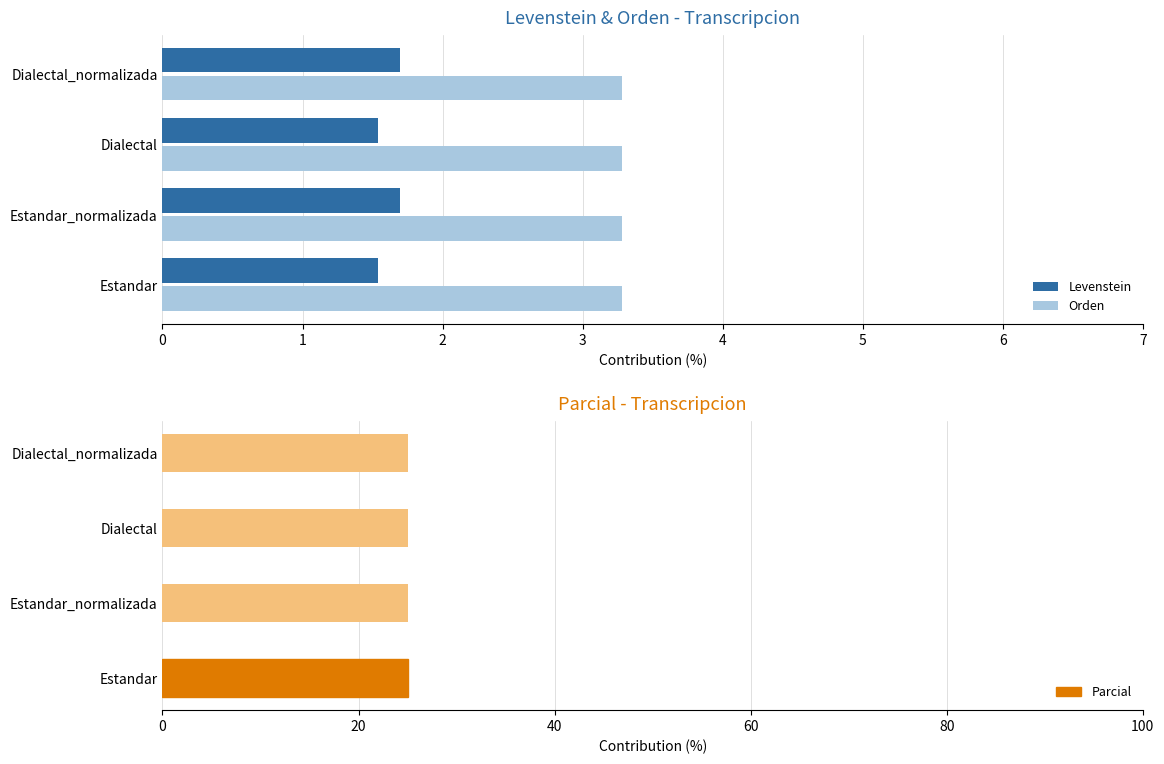

Which series has the widest spread of values?

Levenstein